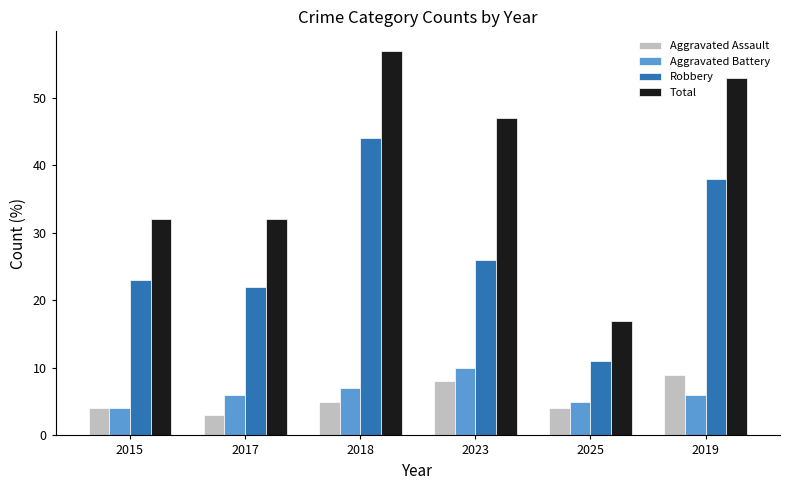

How many bars are there in total?

24